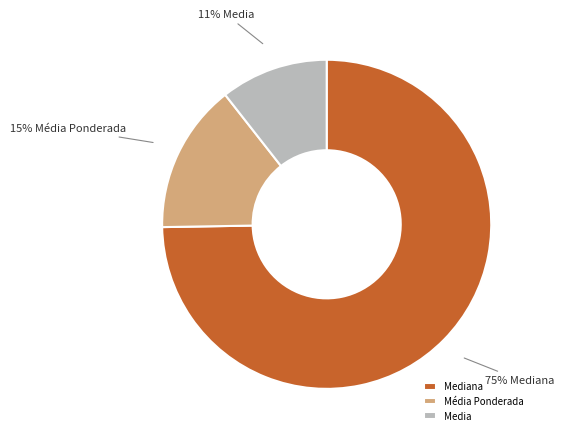

Rank the categories by value from lowest to highest.

Media, Média Ponderada, Mediana